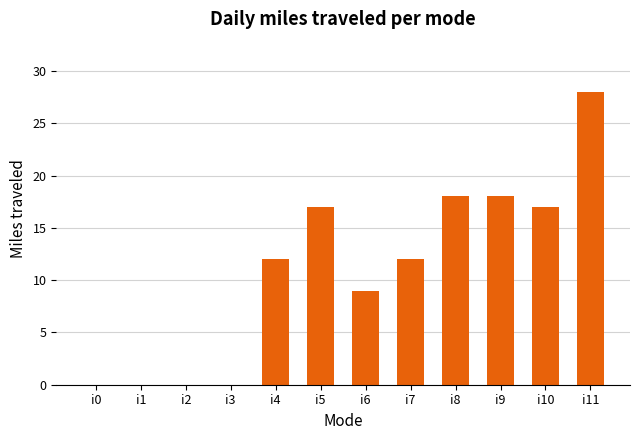

What is the ratio of the value at i7 to the value at i4?

1.0